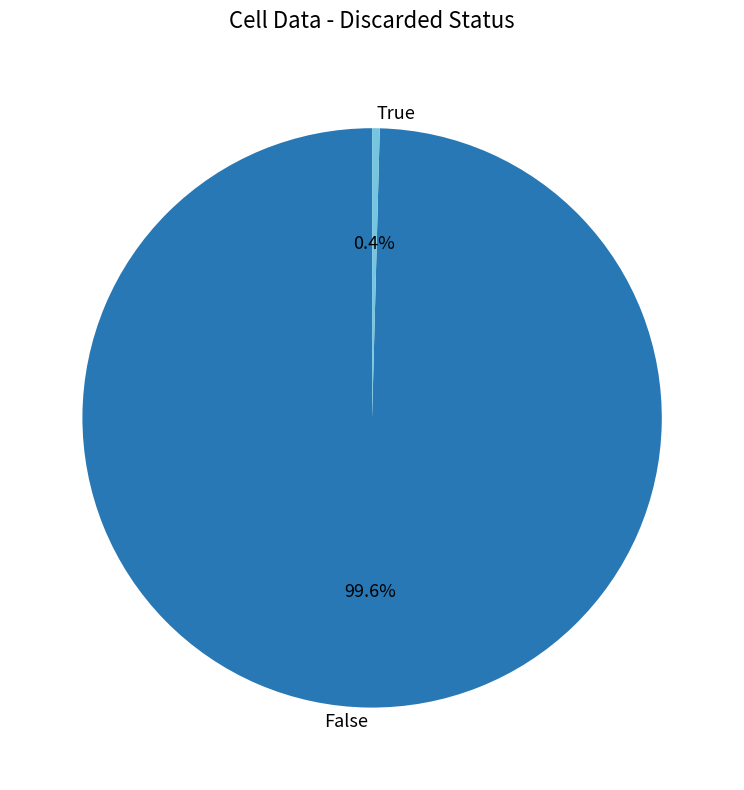

What portion of the pie excludes False?

0.4%